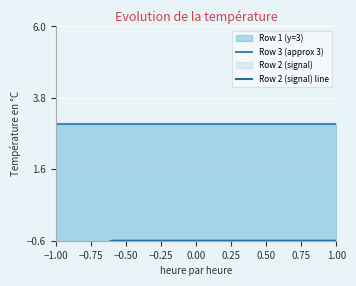

Where is Row 2 (signal) line nearest to the value 0?

−0.50